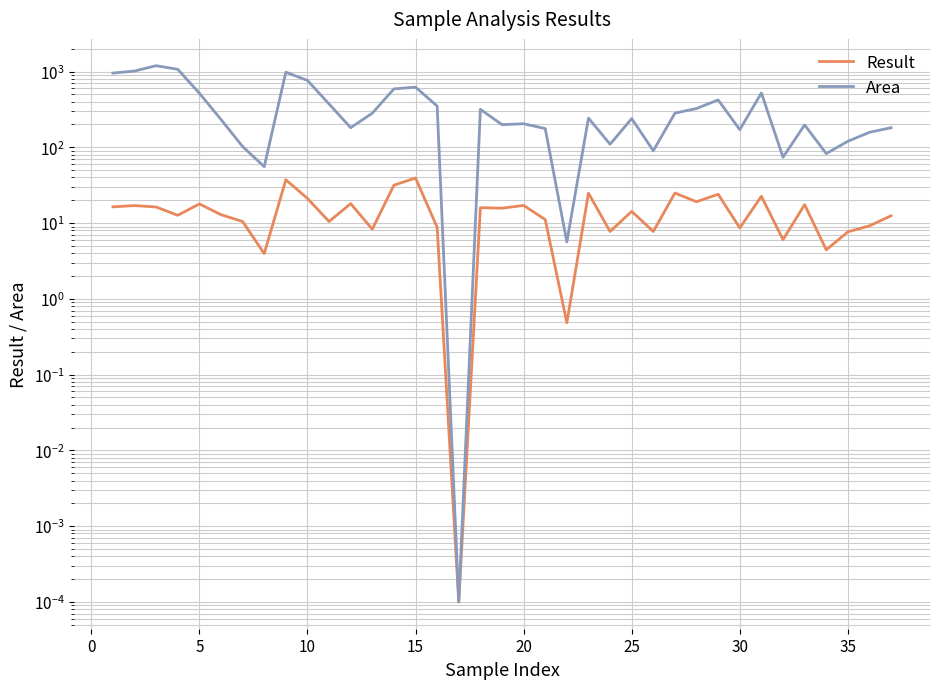

Count the number of data series in this chart.

2